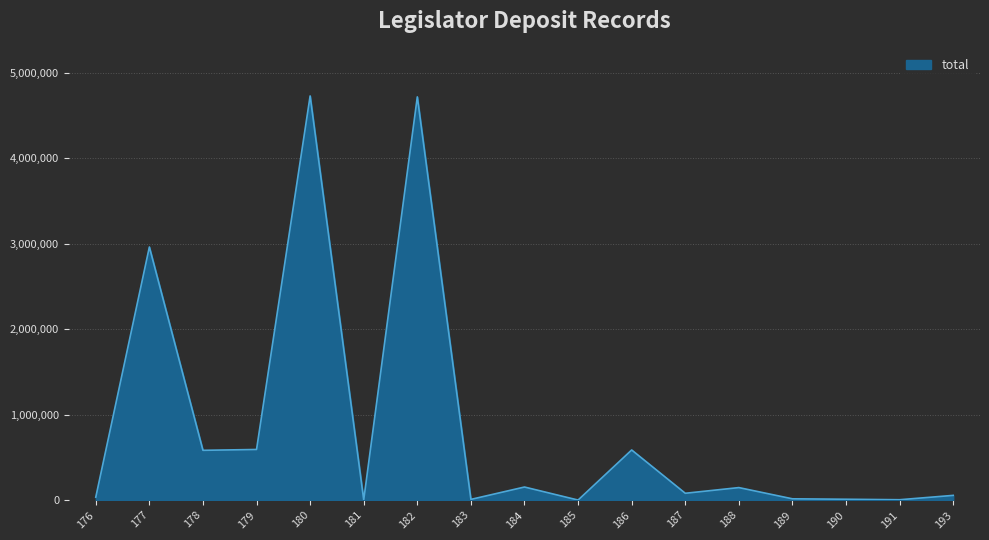

What is the change in value from 178 to 184?

-429307